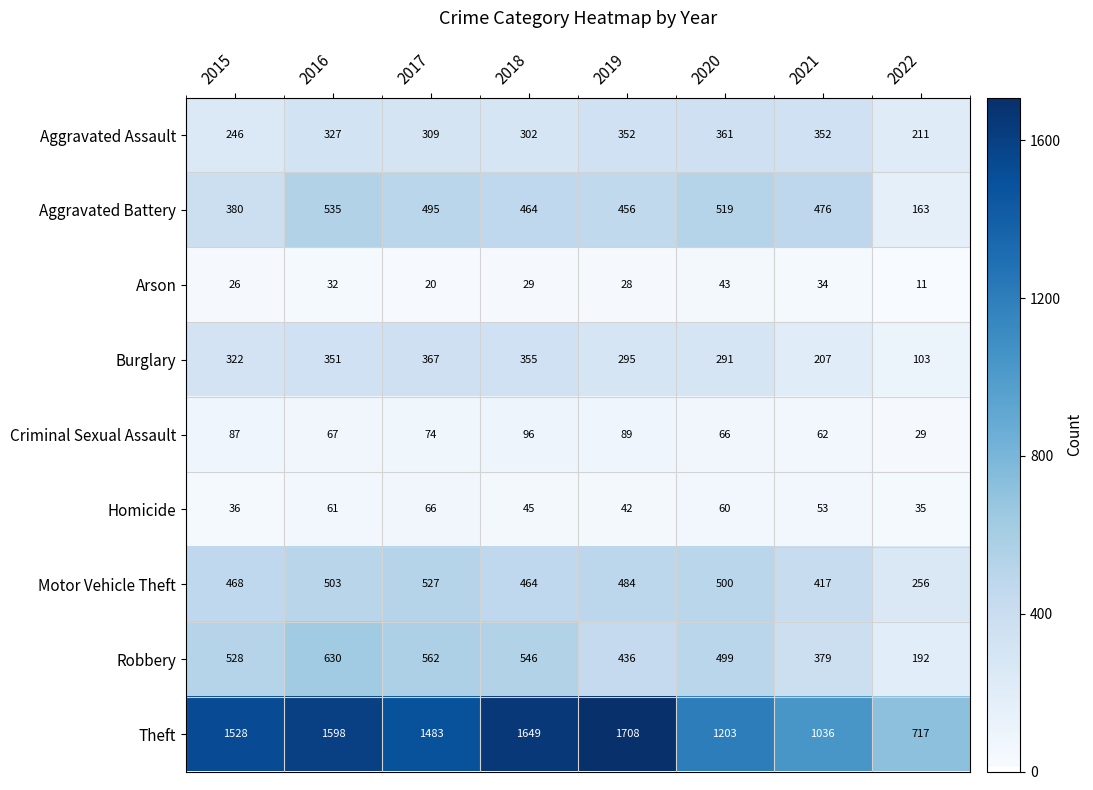

What is the difference between the highest and lowest values at 2022?

706